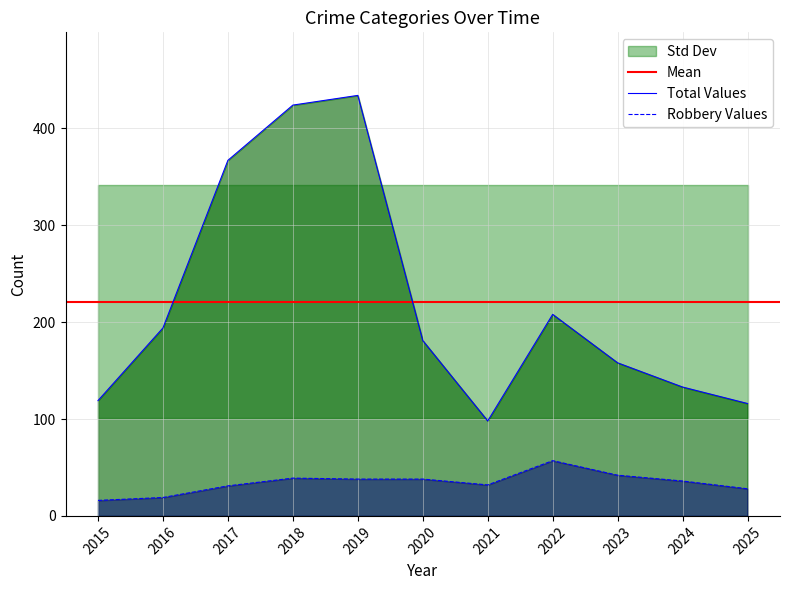

The Robbery Values series shows 42 at 2023. True or false?

True